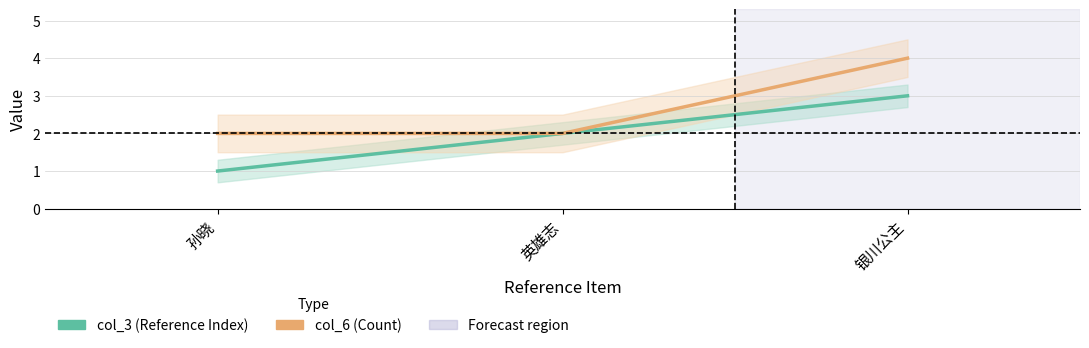

The value of col_6 (Count) at 英雄志 is 2. True or false?

True